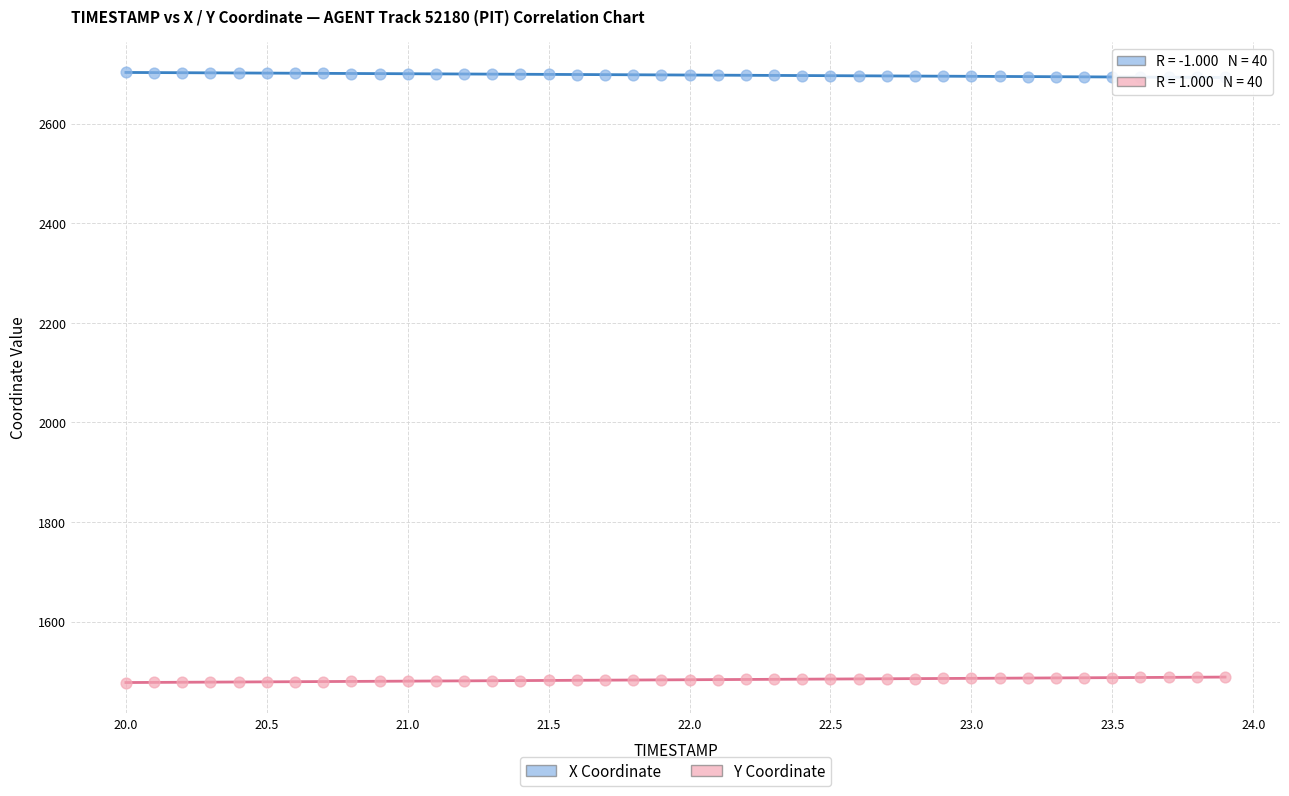

What are all the series names shown in the legend?

X Coordinate, Y Coordinate